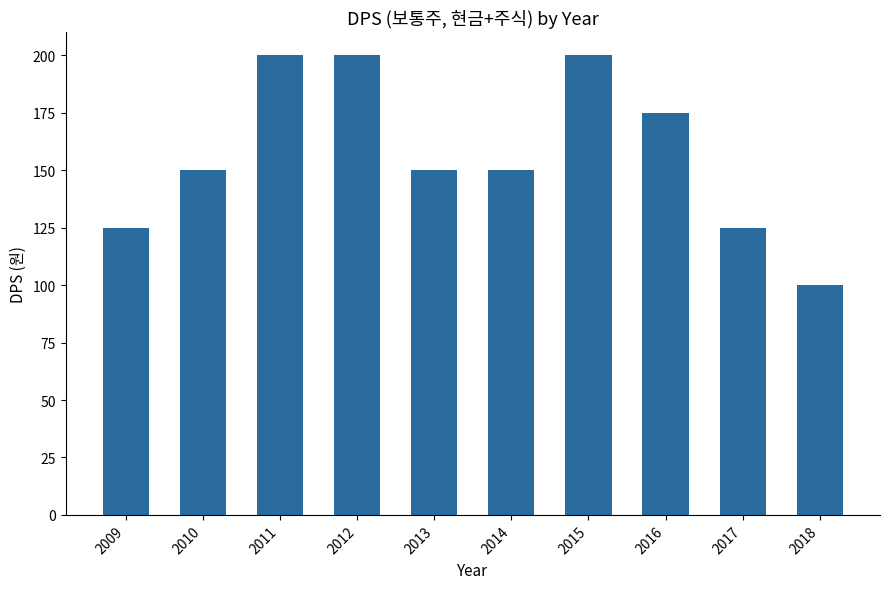

Between 2009 and 2016, which is larger?

2016